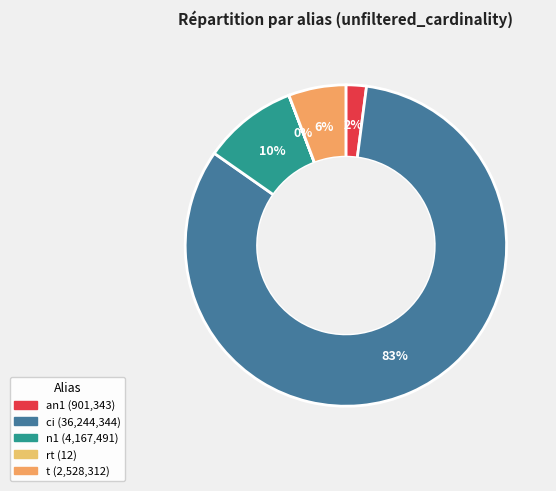

Which has a higher value, t or n1?

n1